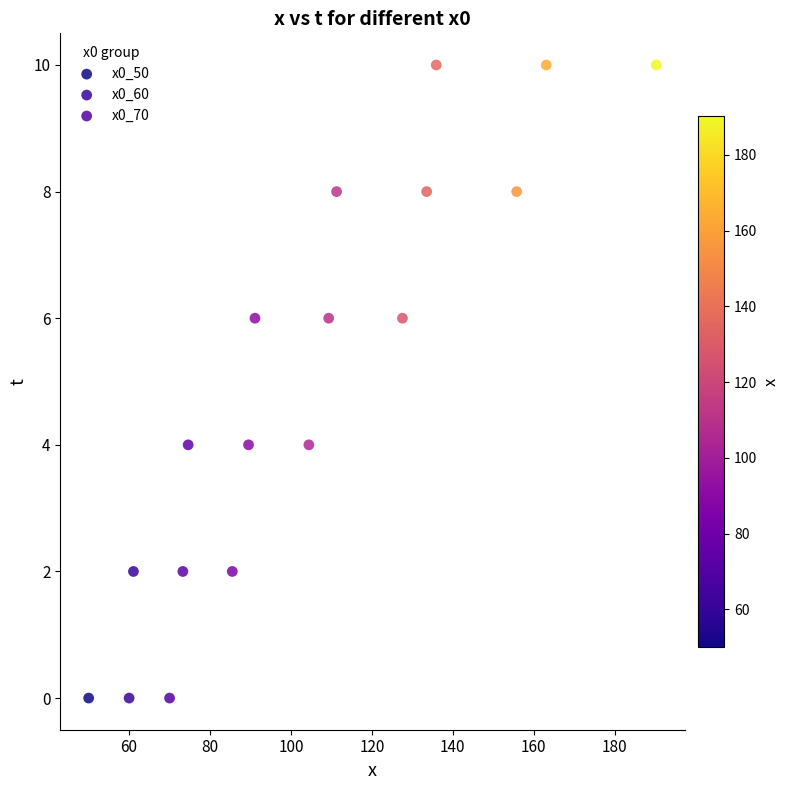

What are all the series names shown in the legend?

x0_50, x0_60, x0_70